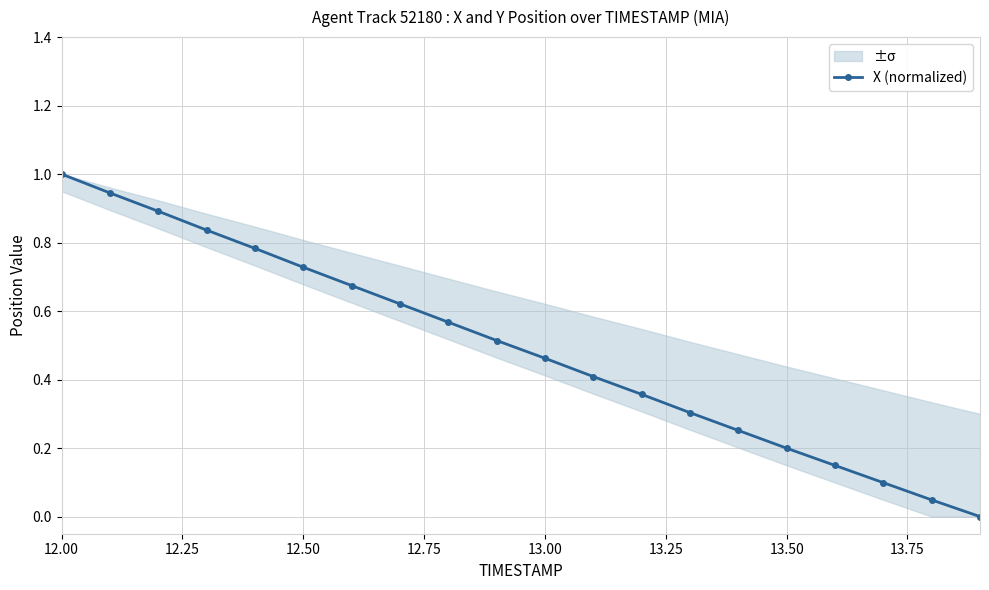

True or false: X (normalized) has more than 2 points higher than both neighbors.

False